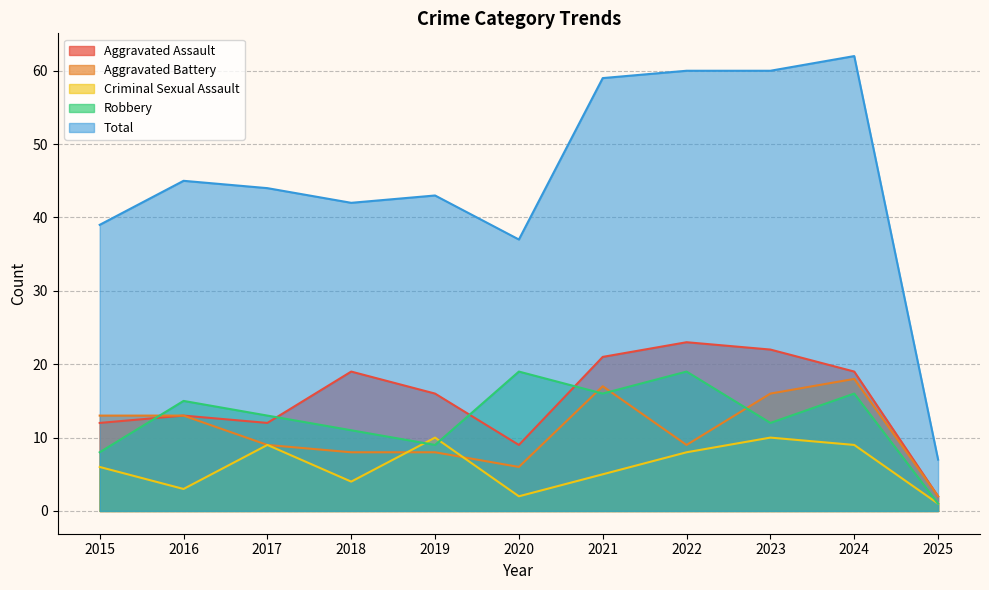

How many data points does each series have?

11